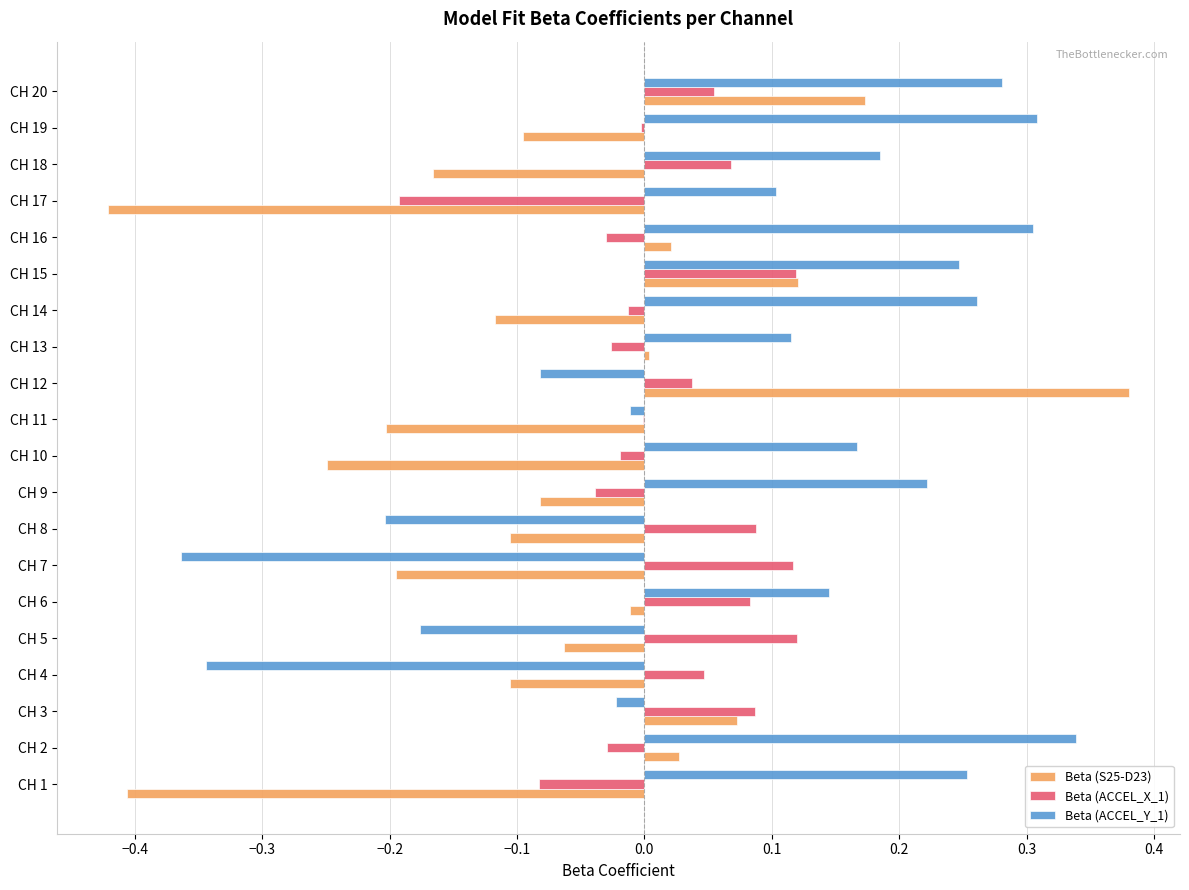

Which series changed the most between CH 17 and CH 20?

Beta (S25-D23)